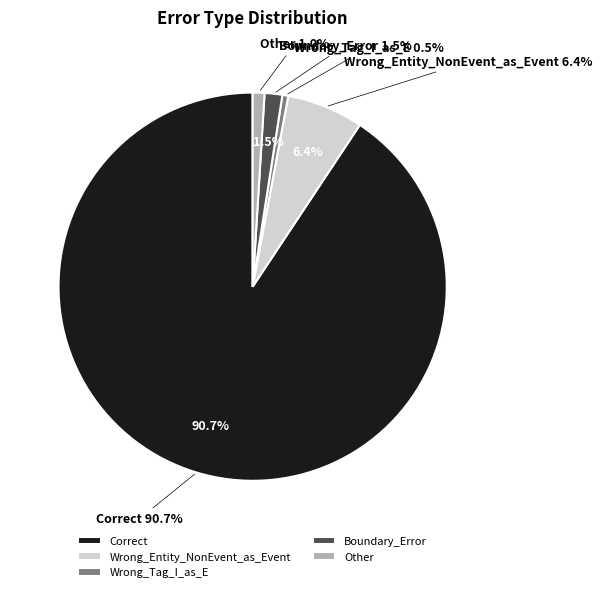

What is the change in value from Wrong_Entity_NonEvent_as_Event to Other?

-11